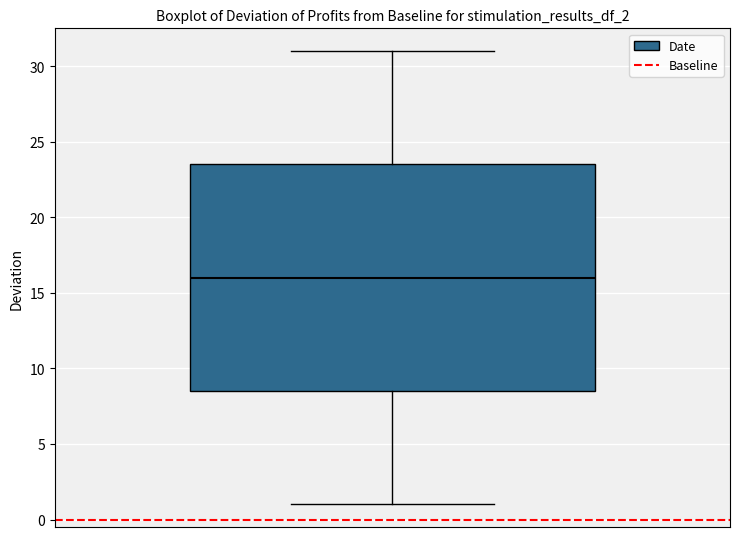

Where does the median line of the box sit on the y-axis? The values are not printed on the chart, so give them approximately, as read against the axis.

16.0